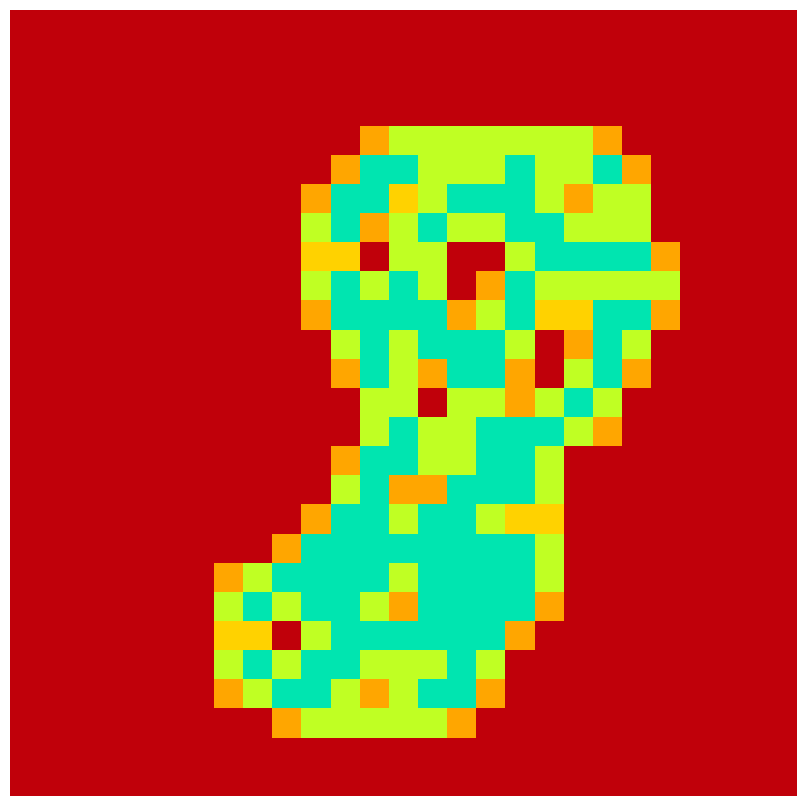

How many categories are shown in the chart?

27